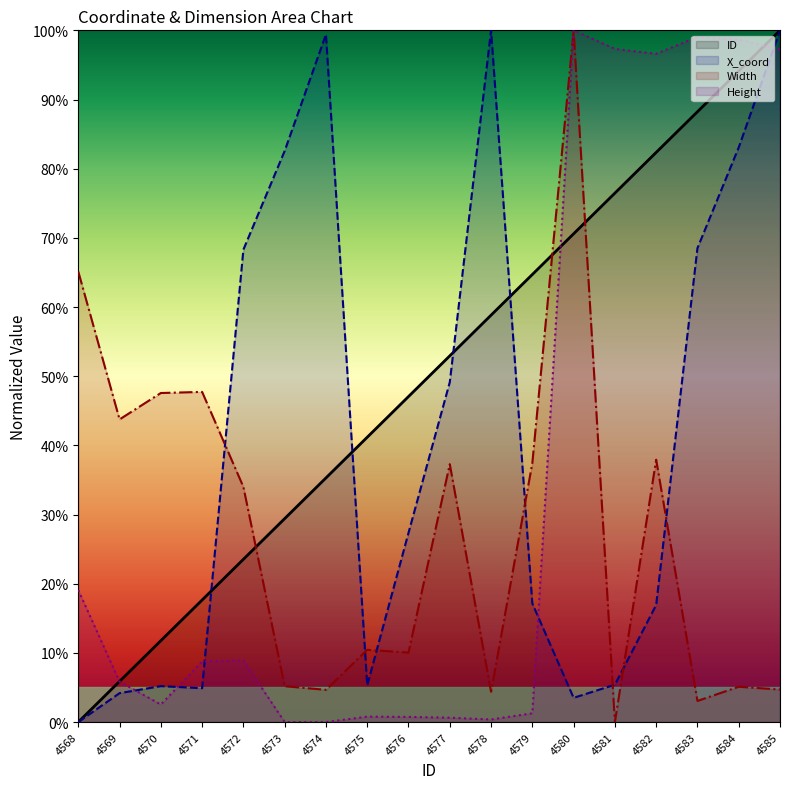

Between 4574 and 4576, which series saw the biggest shift?

X_coord